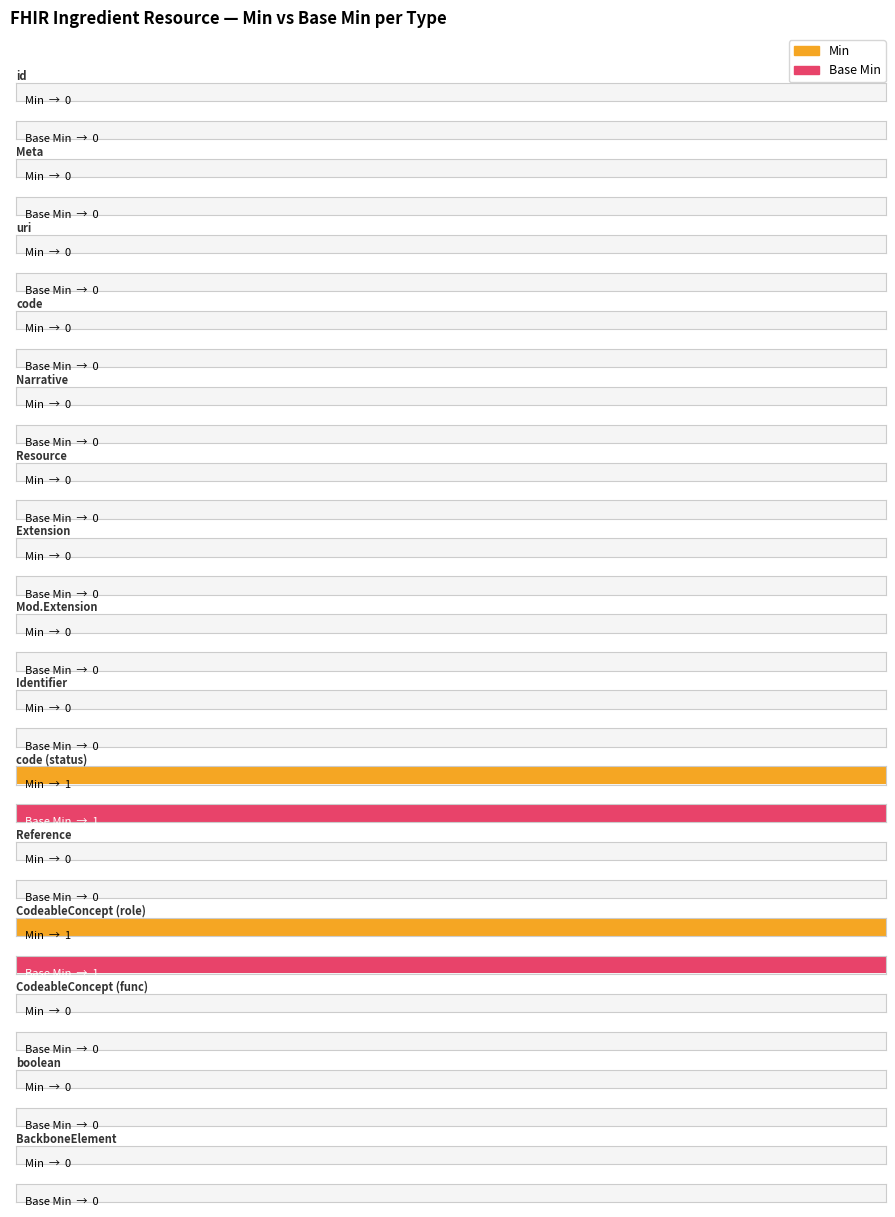

What is the label of the 7th bar from the left?

Extension